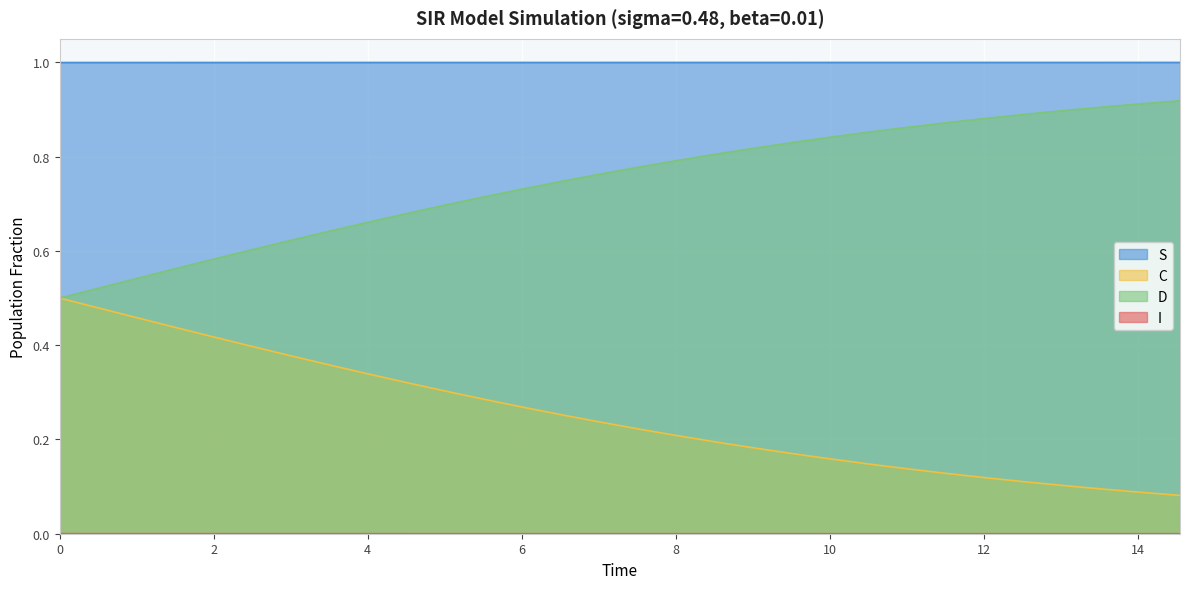

Which series has the largest total across all categories?

S